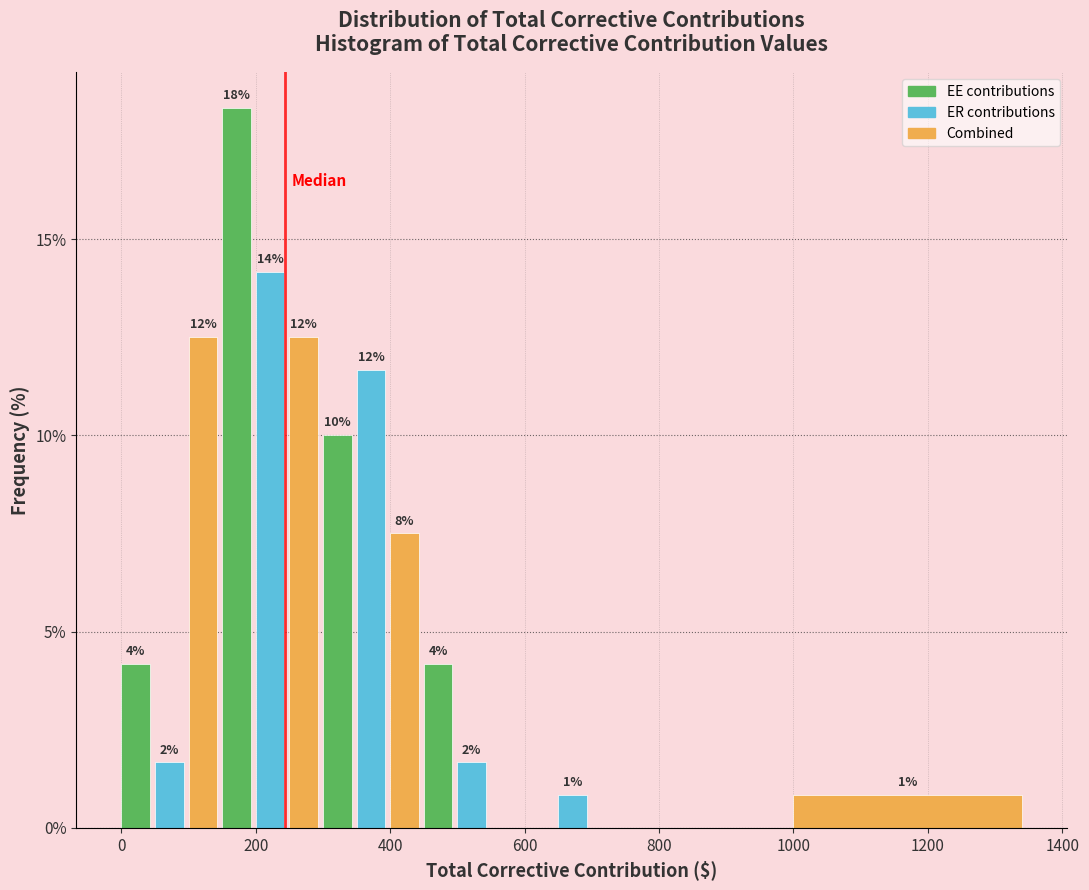

Read against the x-axis, roughly where is the centre of the tallest bar?

180